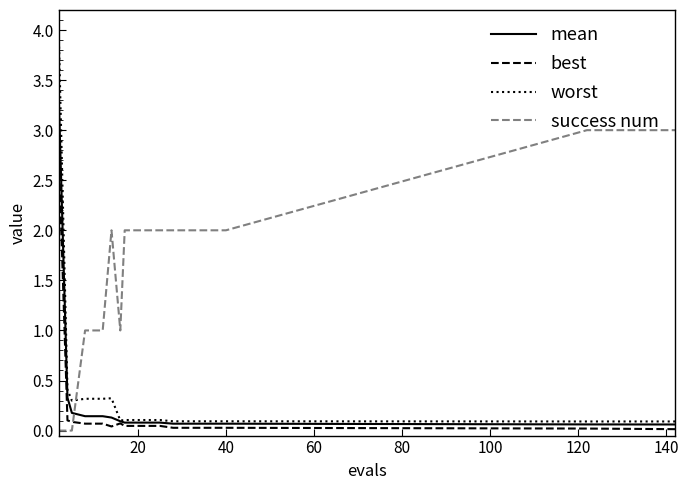

What is the maximum value for worst?

4.0